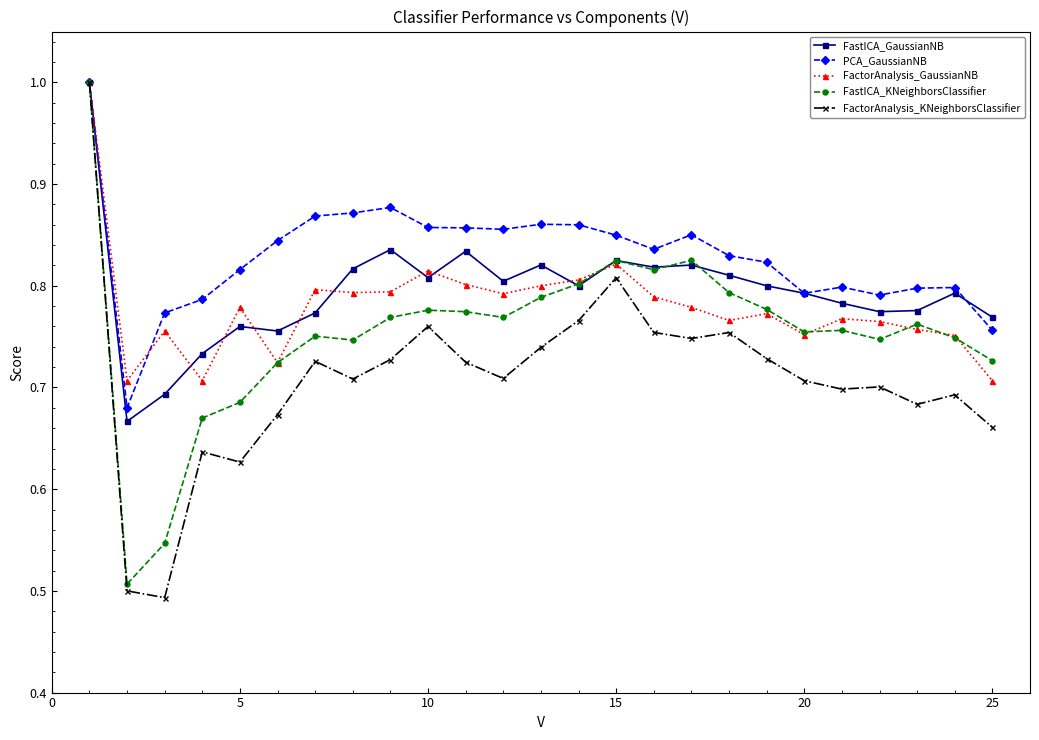

Which series has the widest spread of values?

FactorAnalysis_KNeighborsClassifier